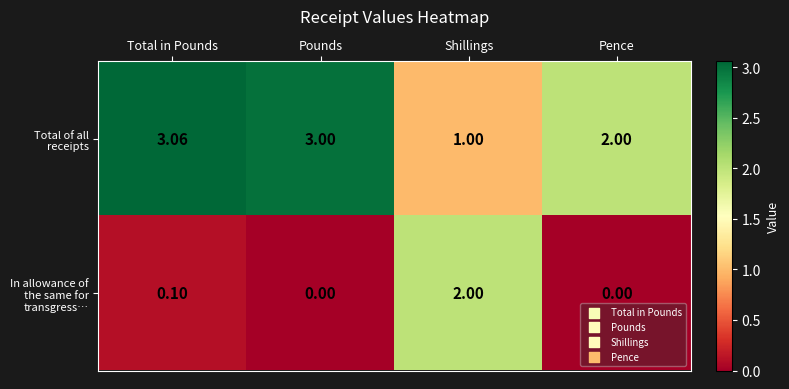

At which label is Total of all receipts closest to 2?

Pence